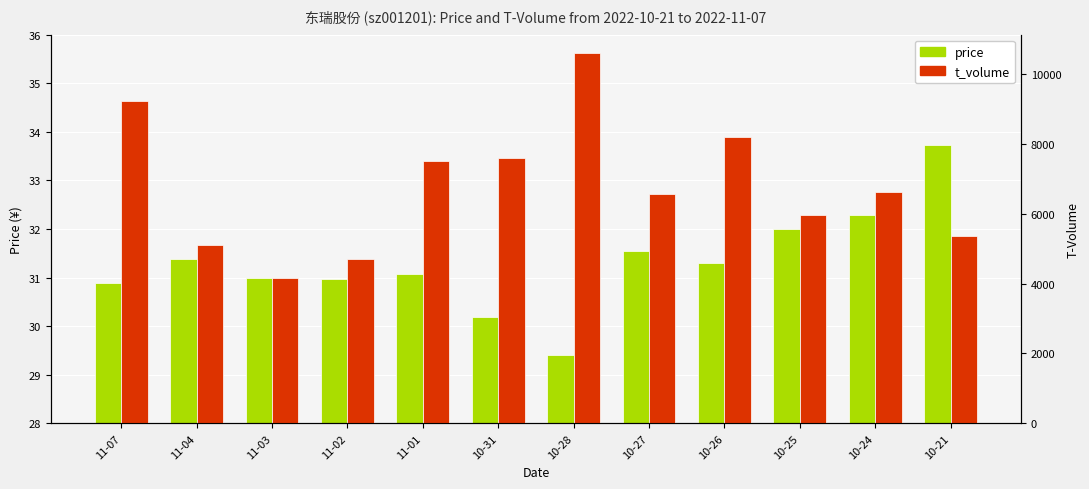

What is the value of the t_volume bar at the 5th from the left?

7515.0